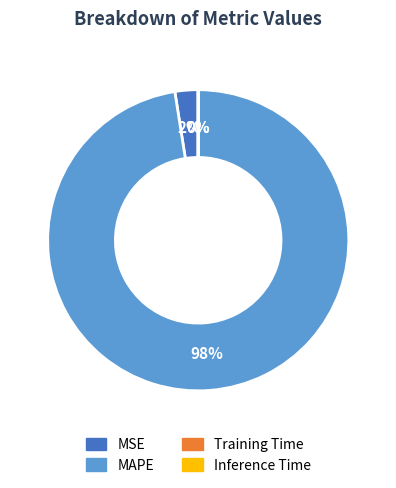

What is the majority slice?

MAPE